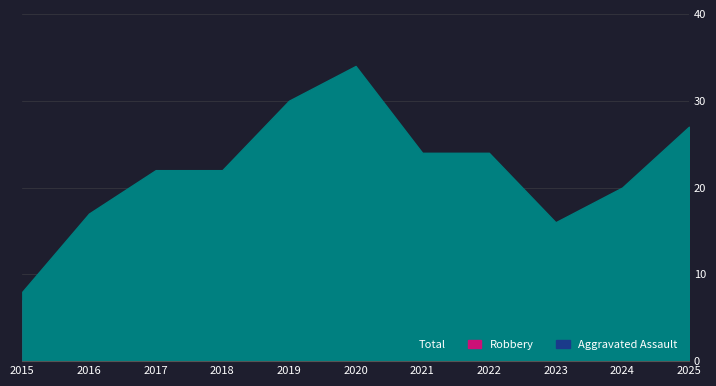

What value does the Aggravated Assault series have at 2023?

1